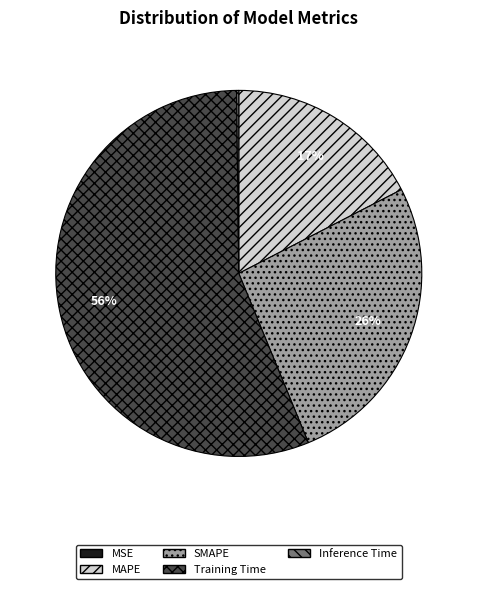

Does Training Time represent more than half of the total?

Yes